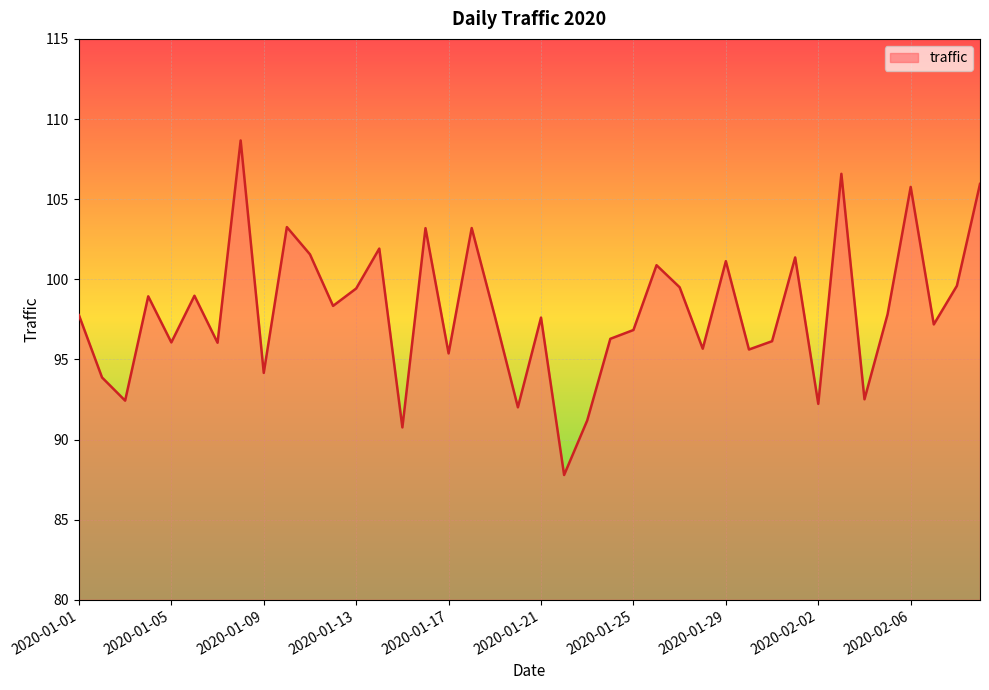

What is the difference between the maximum and minimum values?

20.9